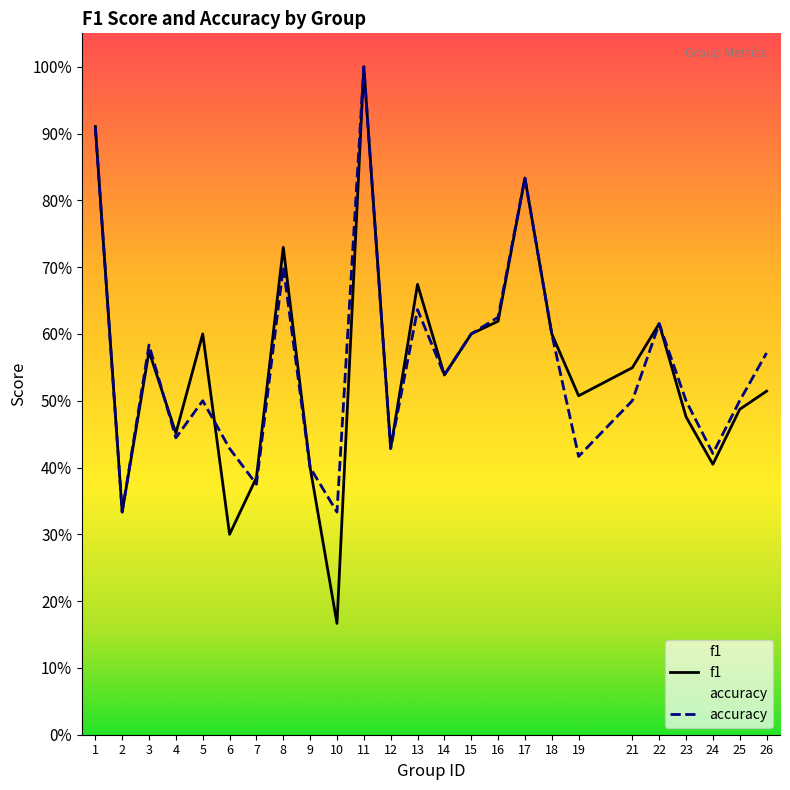

Read the f1 value at 3.

0.6